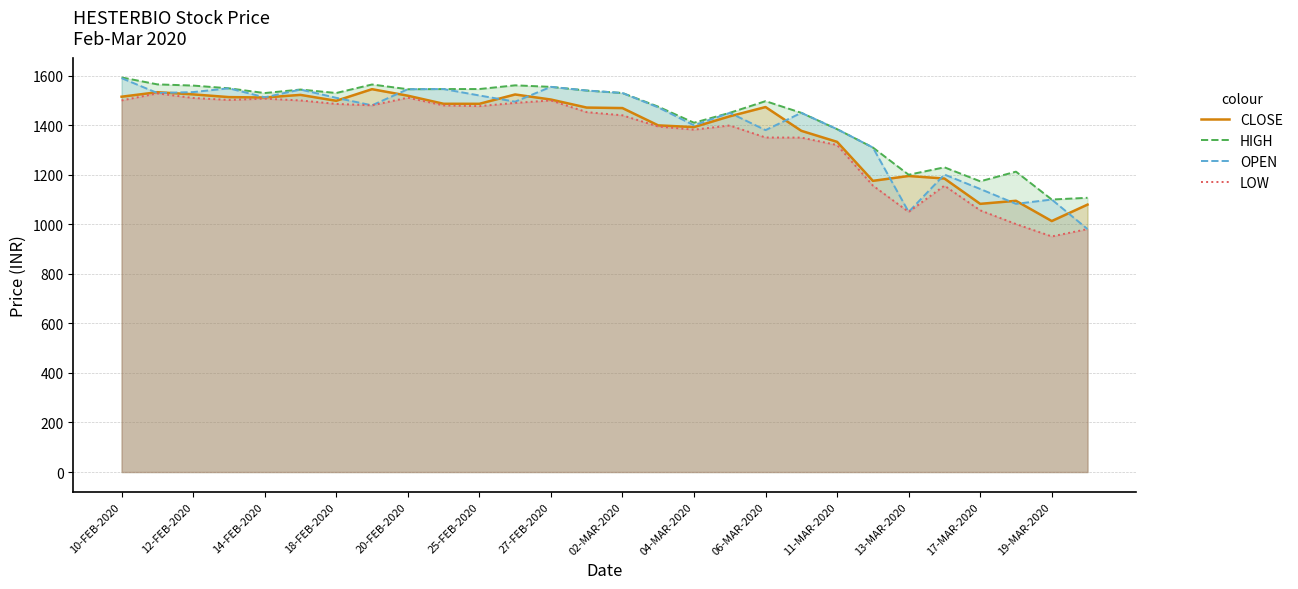

True or false: HIGH has a value of 562.0 at 18-FEB-2020.

False